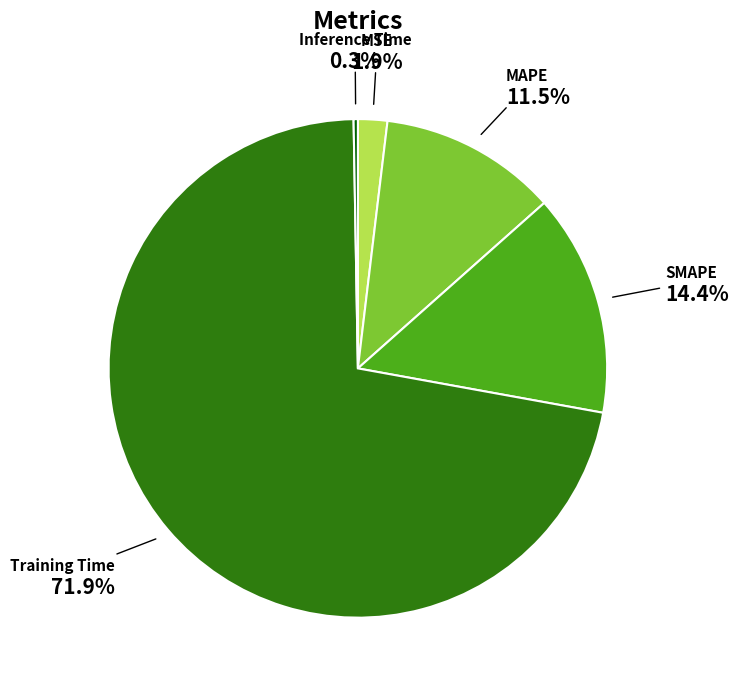

Does any single category account for the majority?

Yes